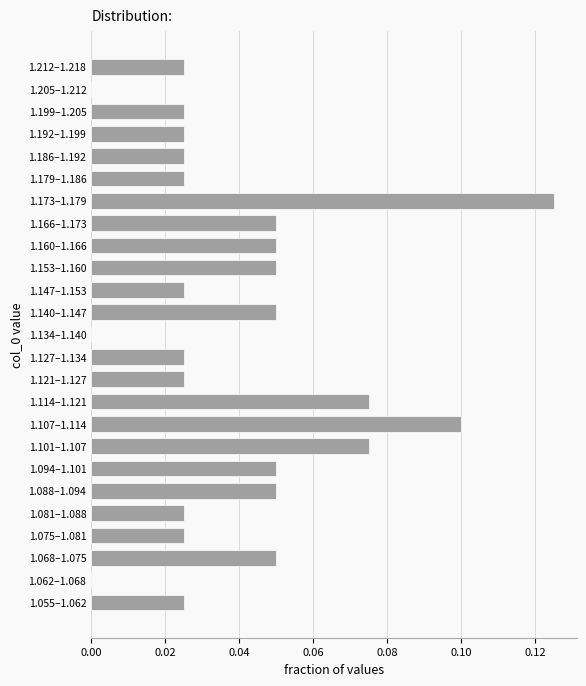

Which label corresponds to the largest value in the chart?

1.173–1.179